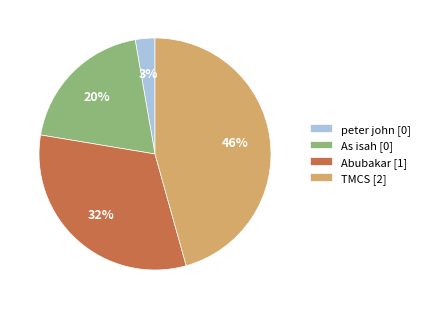

Approximately how many times larger is the value at As isah [0] compared to Abubakar [1]?

0.6